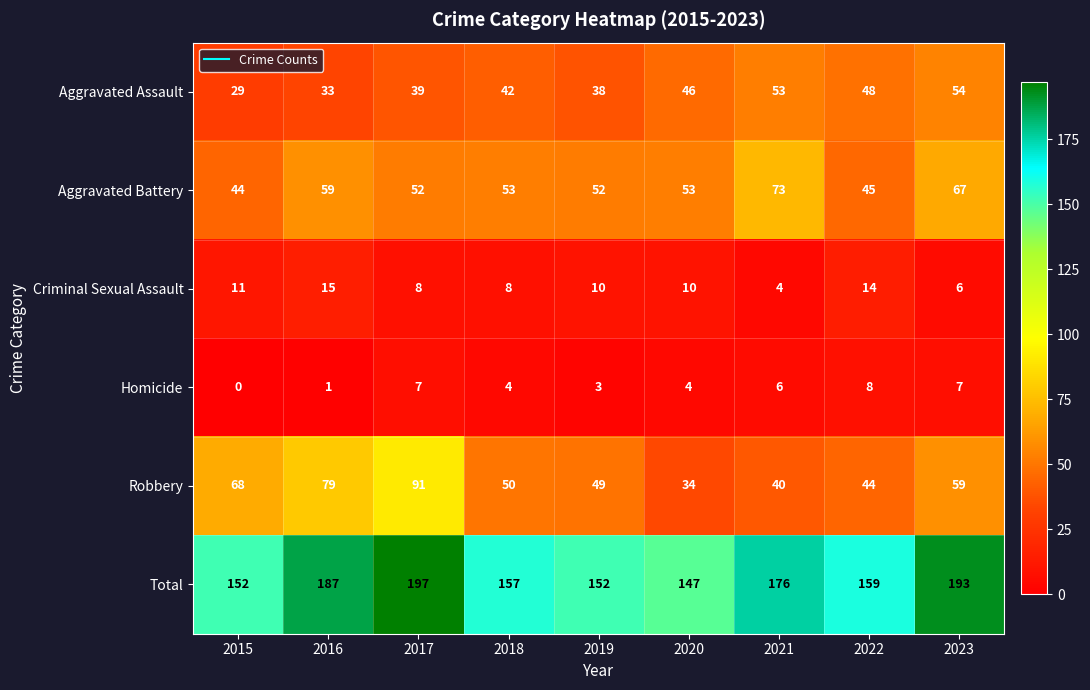

How many distinct data groups are displayed?

6